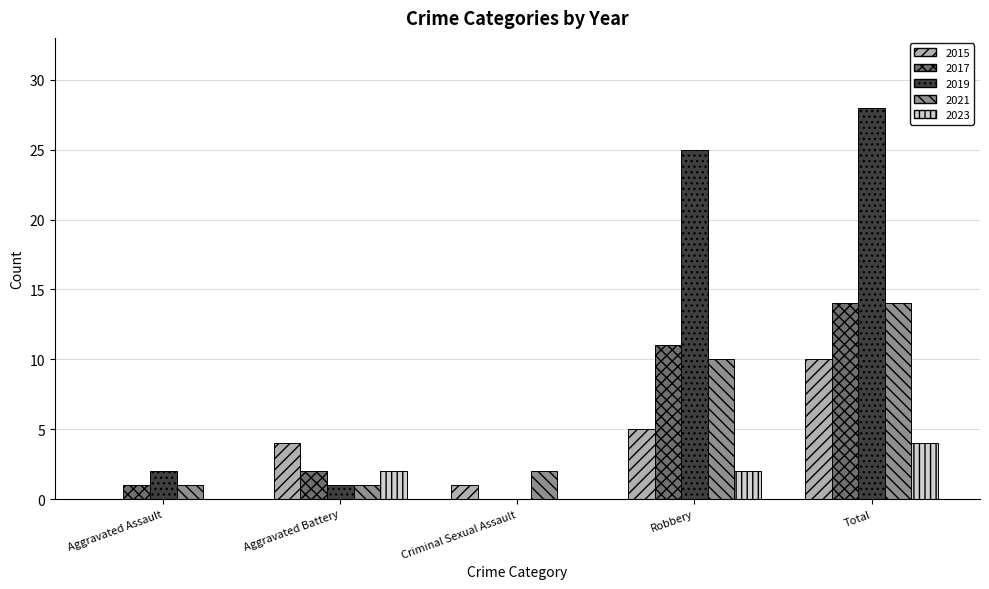

What is the sum of the 2015 values at Aggravated Assault and Total?

10